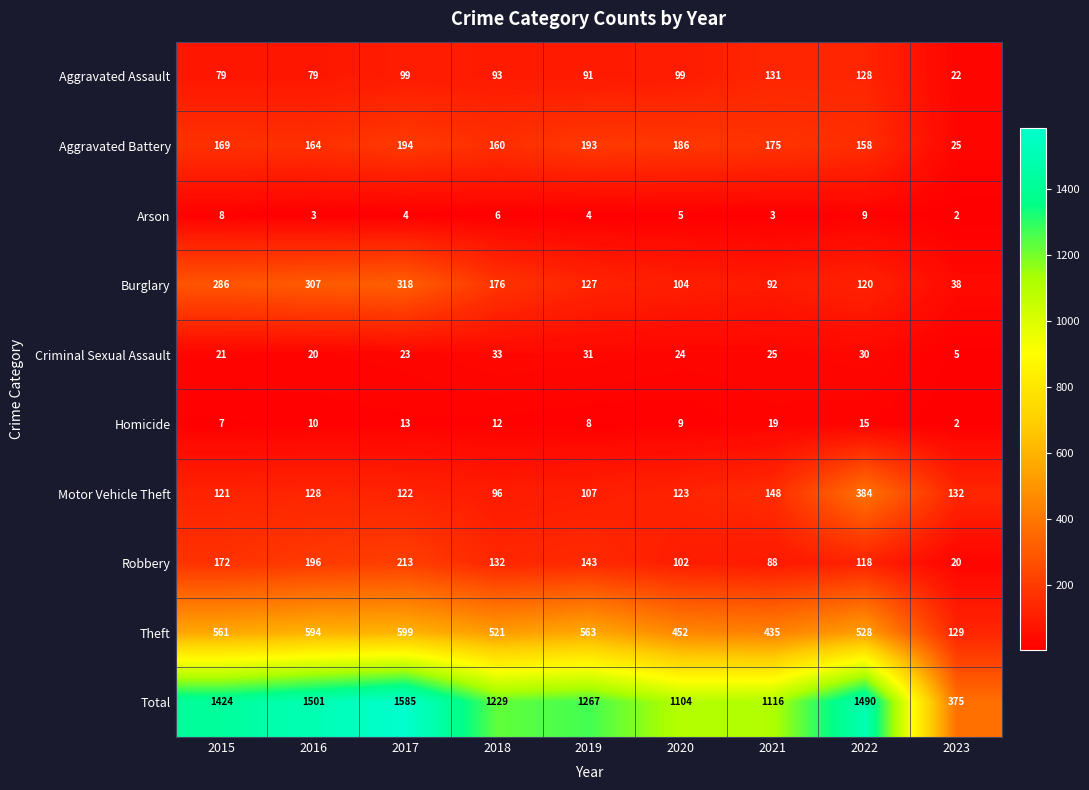

What is the sum of all Arson values?

44